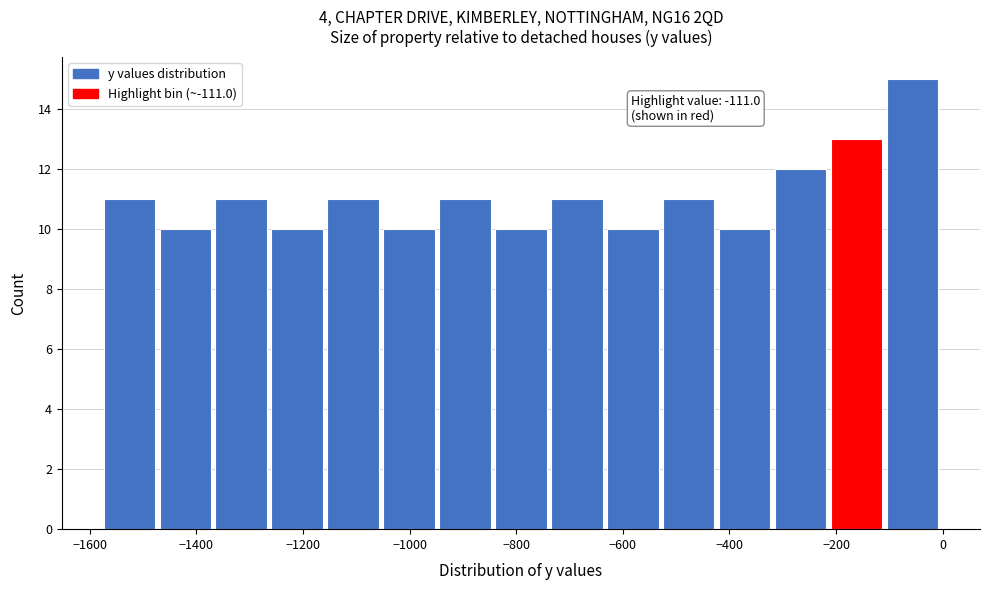

Over which range of the x-axis is the bar tallest?

-100 to 0